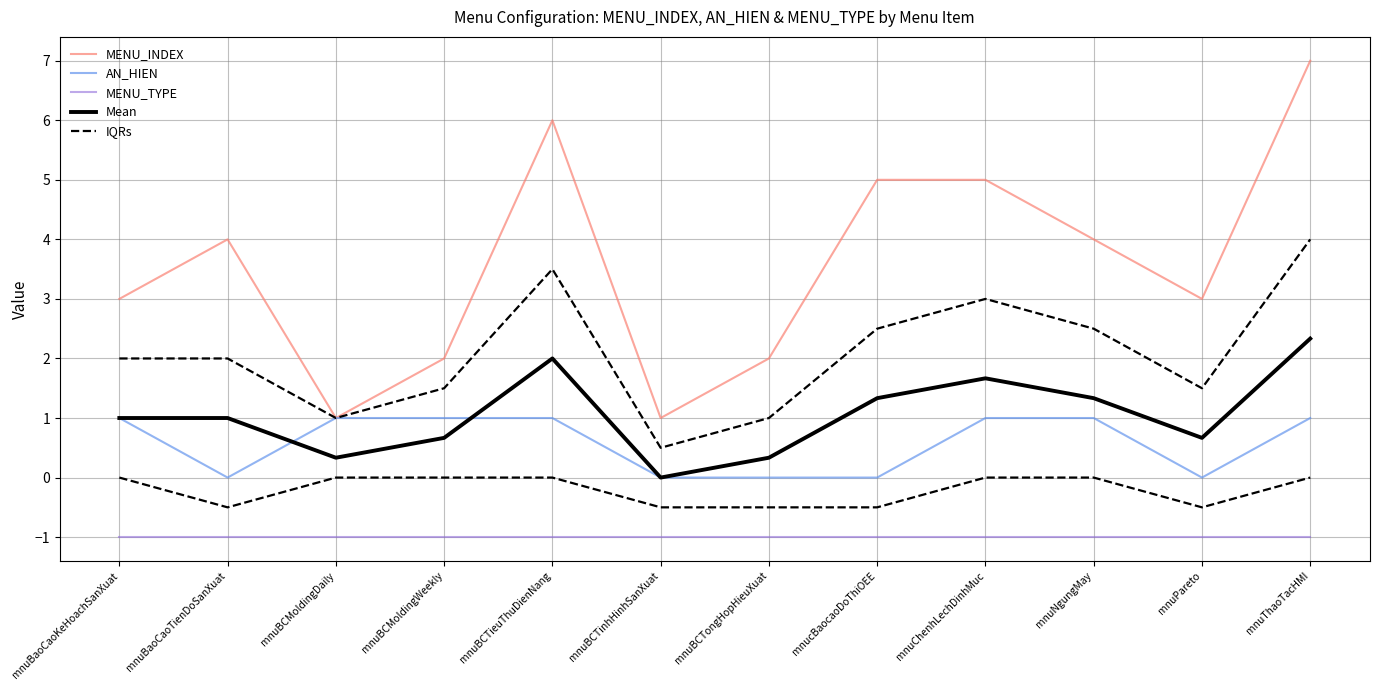

What is the average value of the MENU_INDEX series?

3.6